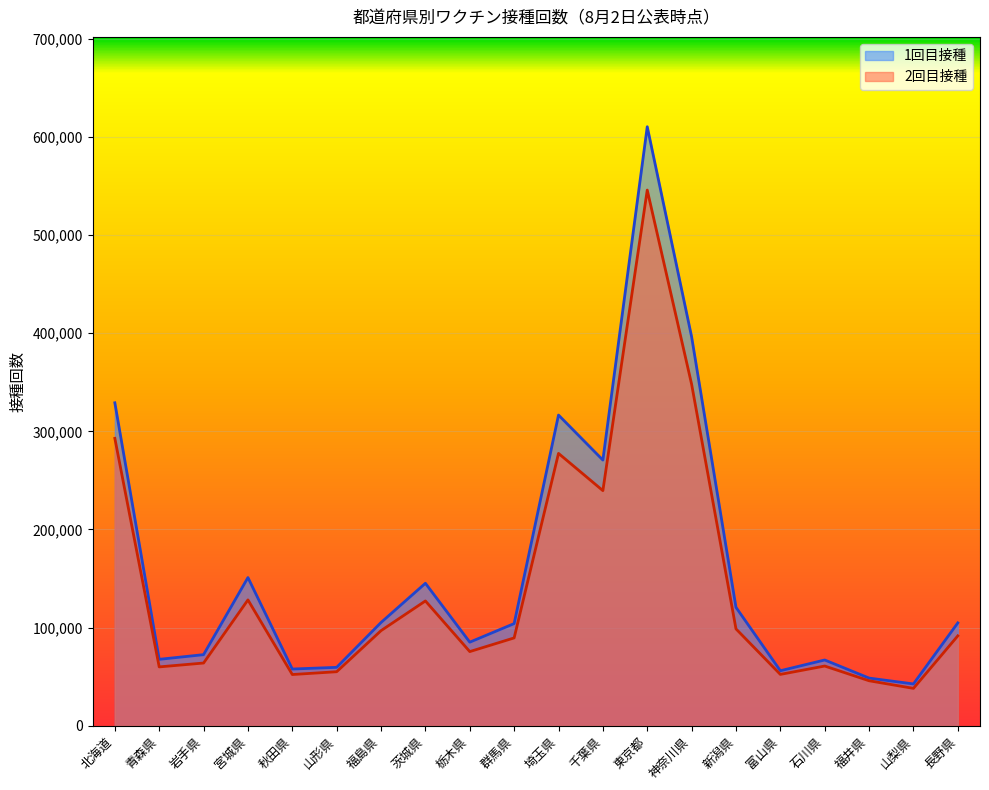

Is it true that 2回目接種 equals 107880 at 埼玉県?

False